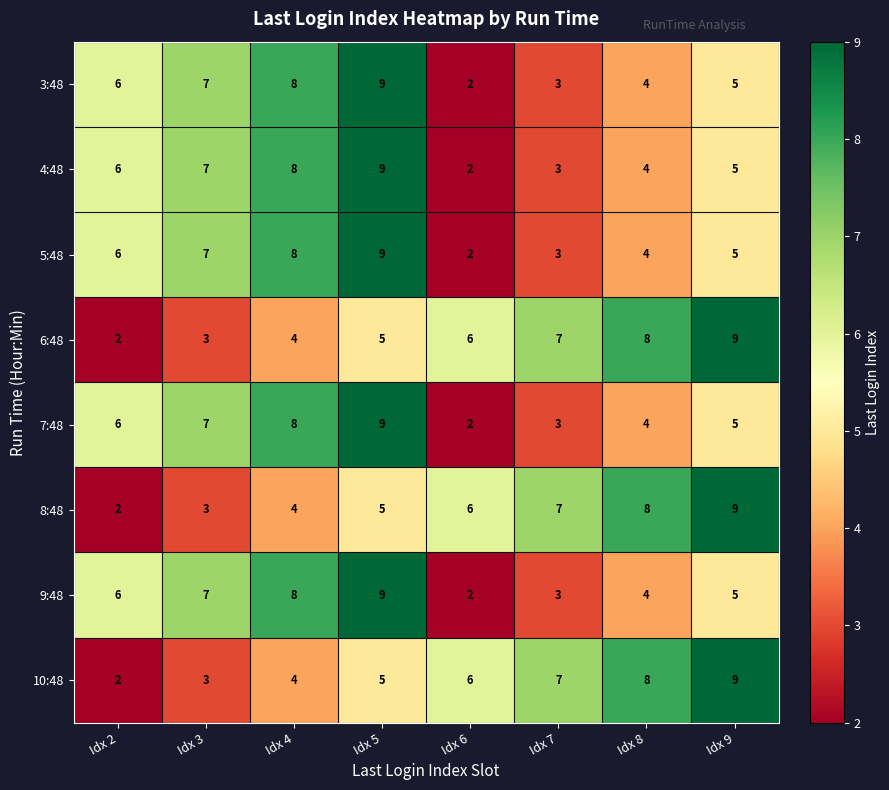

True or false: 9:48 has a value of 6 at Idx 2.

True